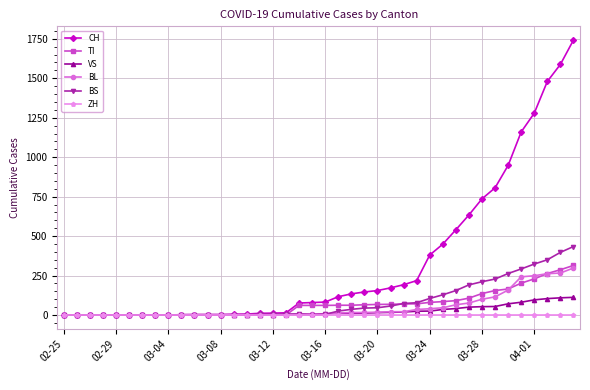

At how many categories does at least one series exceed 1351?

3